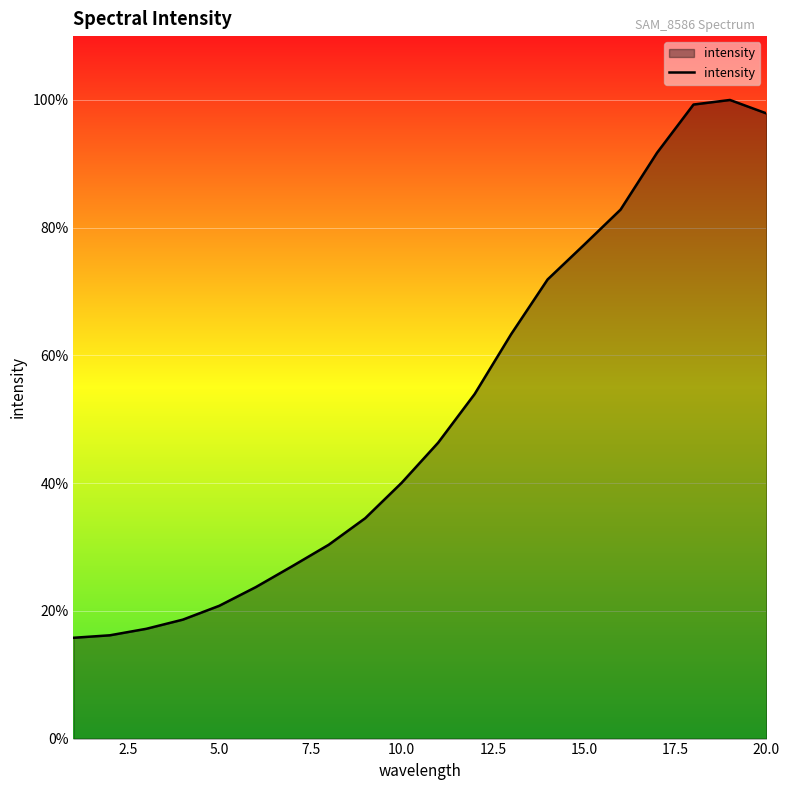

Does the chart display data point markers on the line(s)?

No